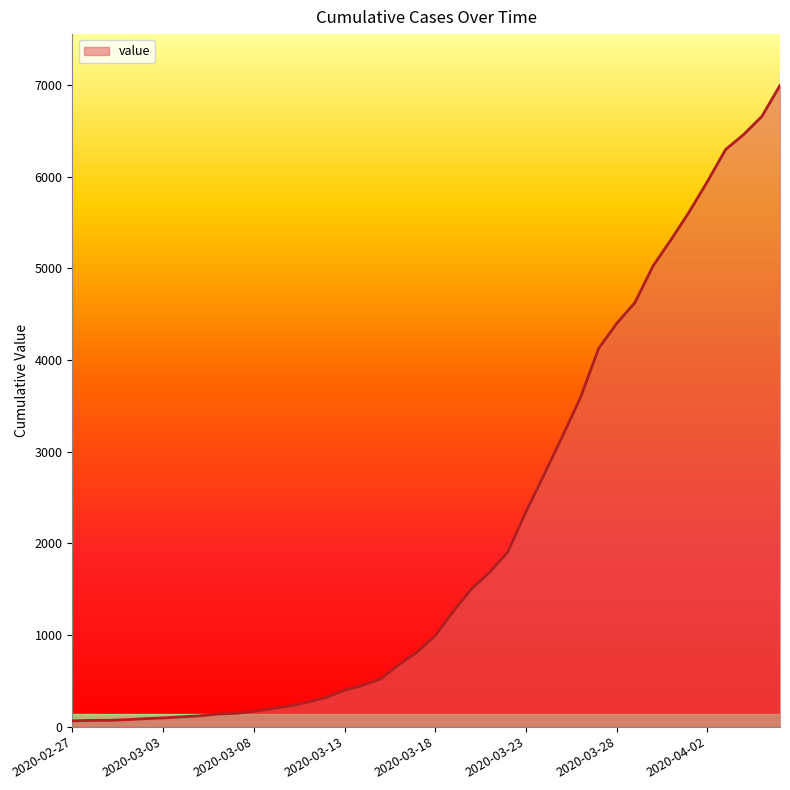

What is the difference between the maximum and minimum values?

6930